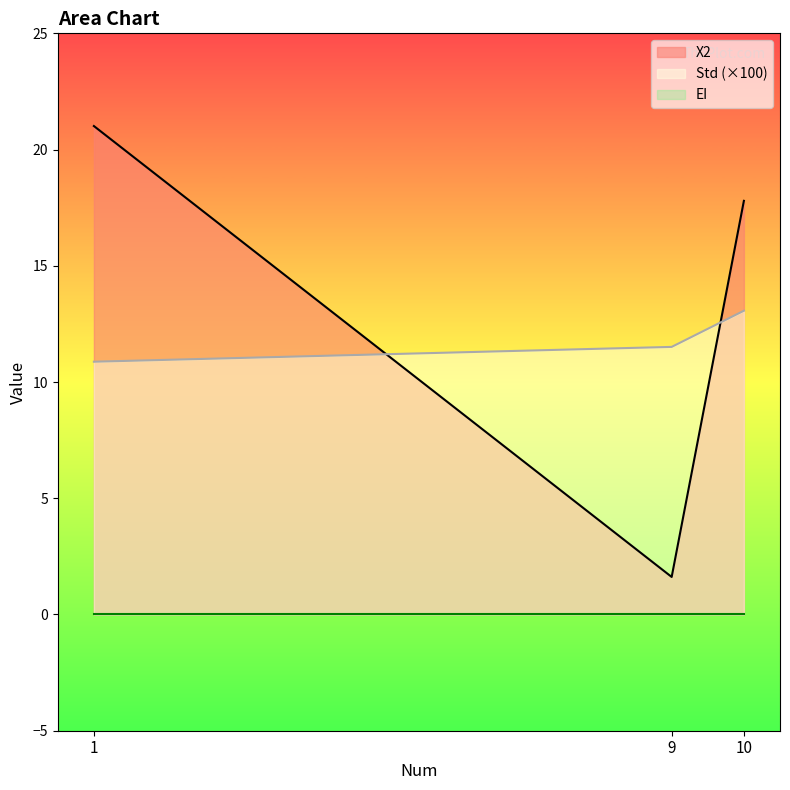

What is the approximate value of X2 at 10?

17.8